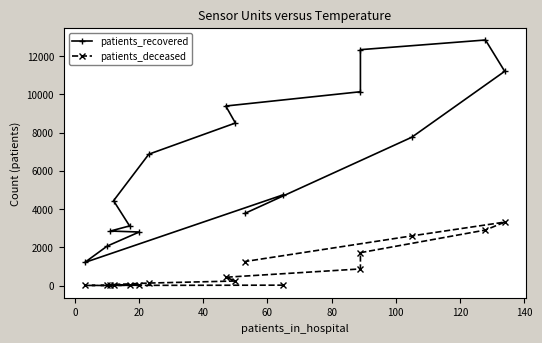

True or false: patients_deceased and patients_recovered intersect in this chart.

False